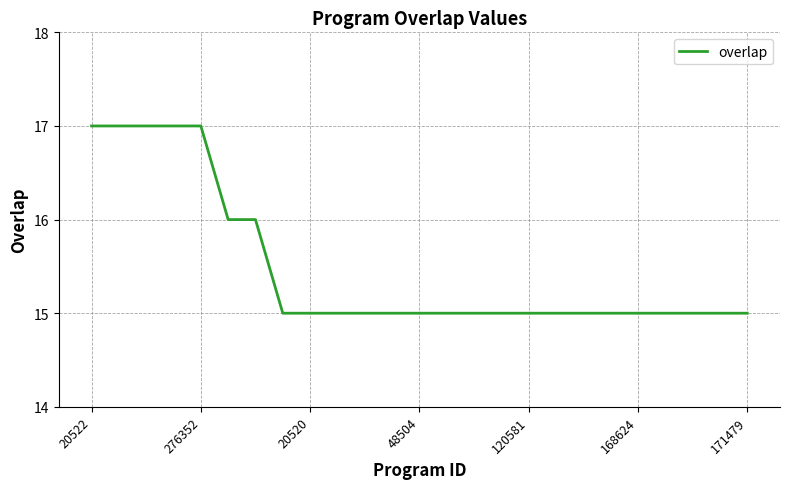

What is the smallest value displayed?

15